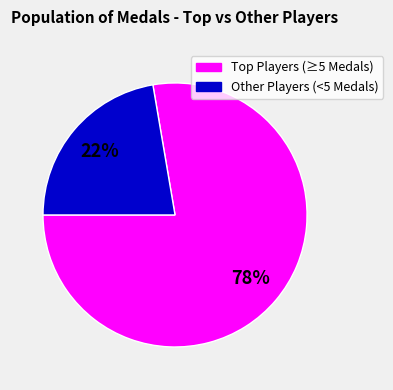

Does any single category account for the majority?

Yes